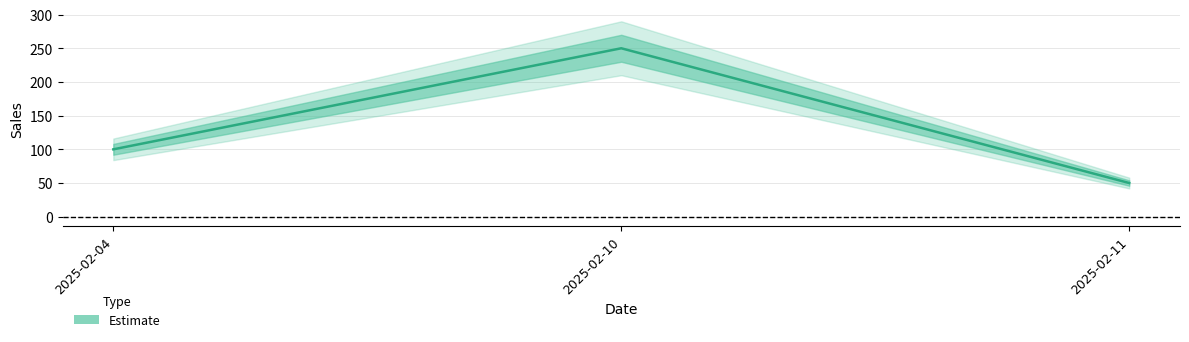

How many categories are shown in the chart?

3